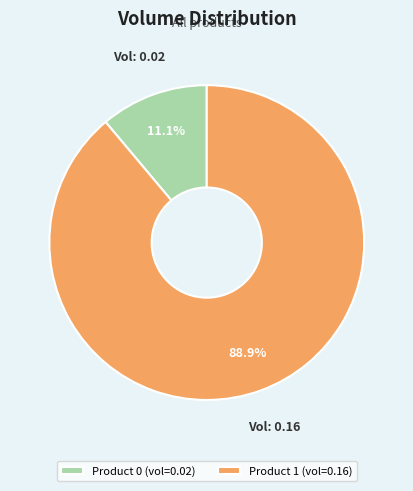

How many segments does this pie chart have?

2